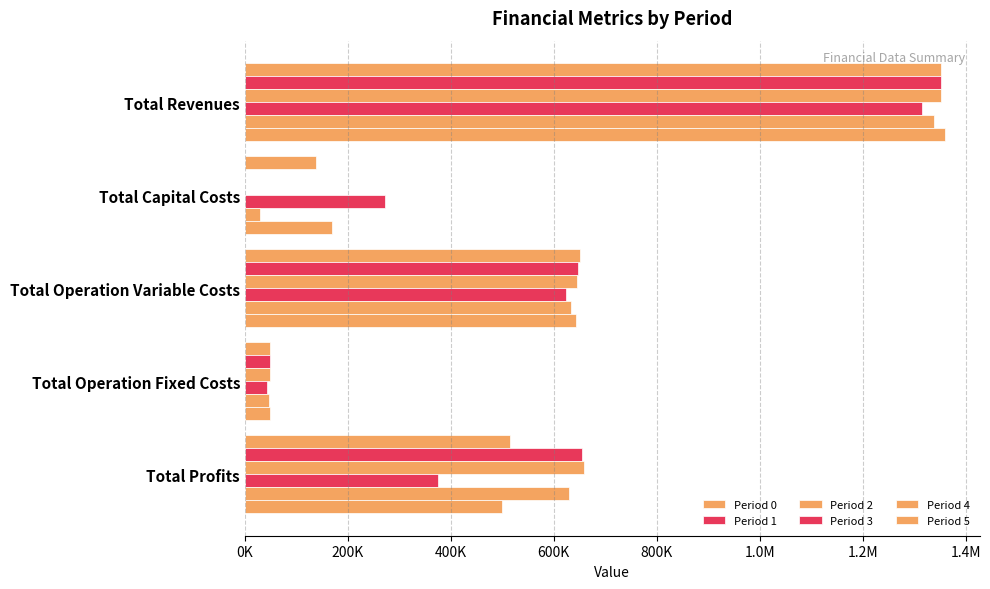

How many groups of bars are there?

5